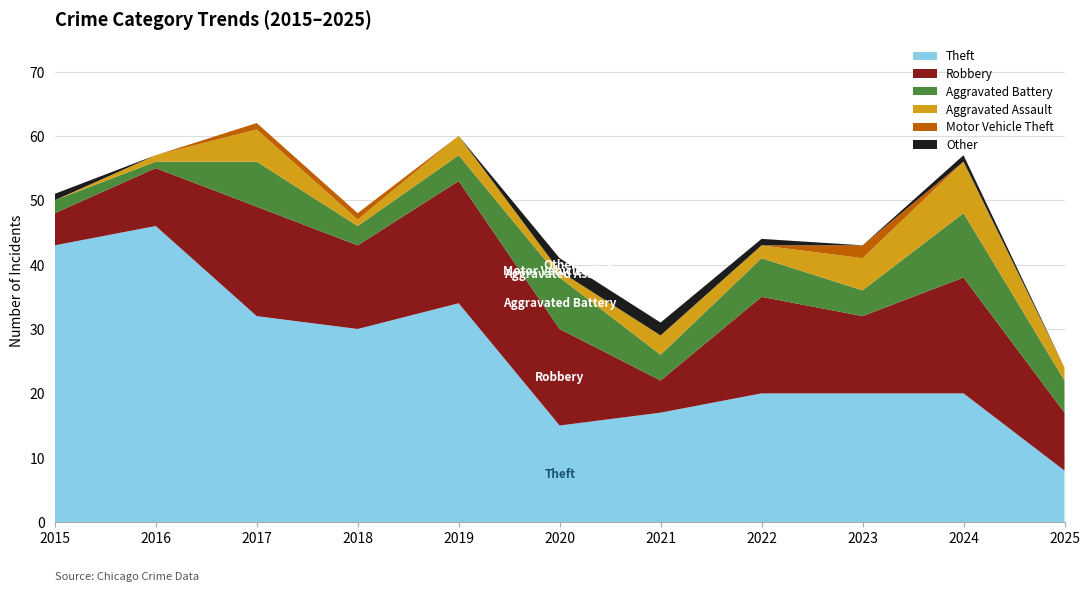

Reading right to left, extract all data points from this chart.

Theft: 2025=8	2024=20	2023=20	2022=20	2021=17	2020=15	2019=34	2018=30	2017=32	2016=46	2015=43
Robbery: 2025=9	2024=18	2023=12	2022=15	2021=5	2020=15	2019=19	2018=13	2017=17	2016=9	2015=5
Aggravated Battery: 2025=5	2024=10	2023=4	2022=6	2021=4	2020=8	2019=4	2018=3	2017=7	2016=1	2015=2
Aggravated Assault: 2025=2	2024=8	2023=5	2022=2	2021=3	2020=1	2019=3	2018=1	2017=5	2016=1	2015=0
Motor Vehicle Theft: 2025=0	2024=0	2023=2	2022=0	2021=0	2020=0	2019=0	2018=1	2017=1	2016=0	2015=0
Other: 2025=0	2024=1	2023=0	2022=1	2021=2	2020=2	2019=0	2018=0	2017=0	2016=0	2015=1